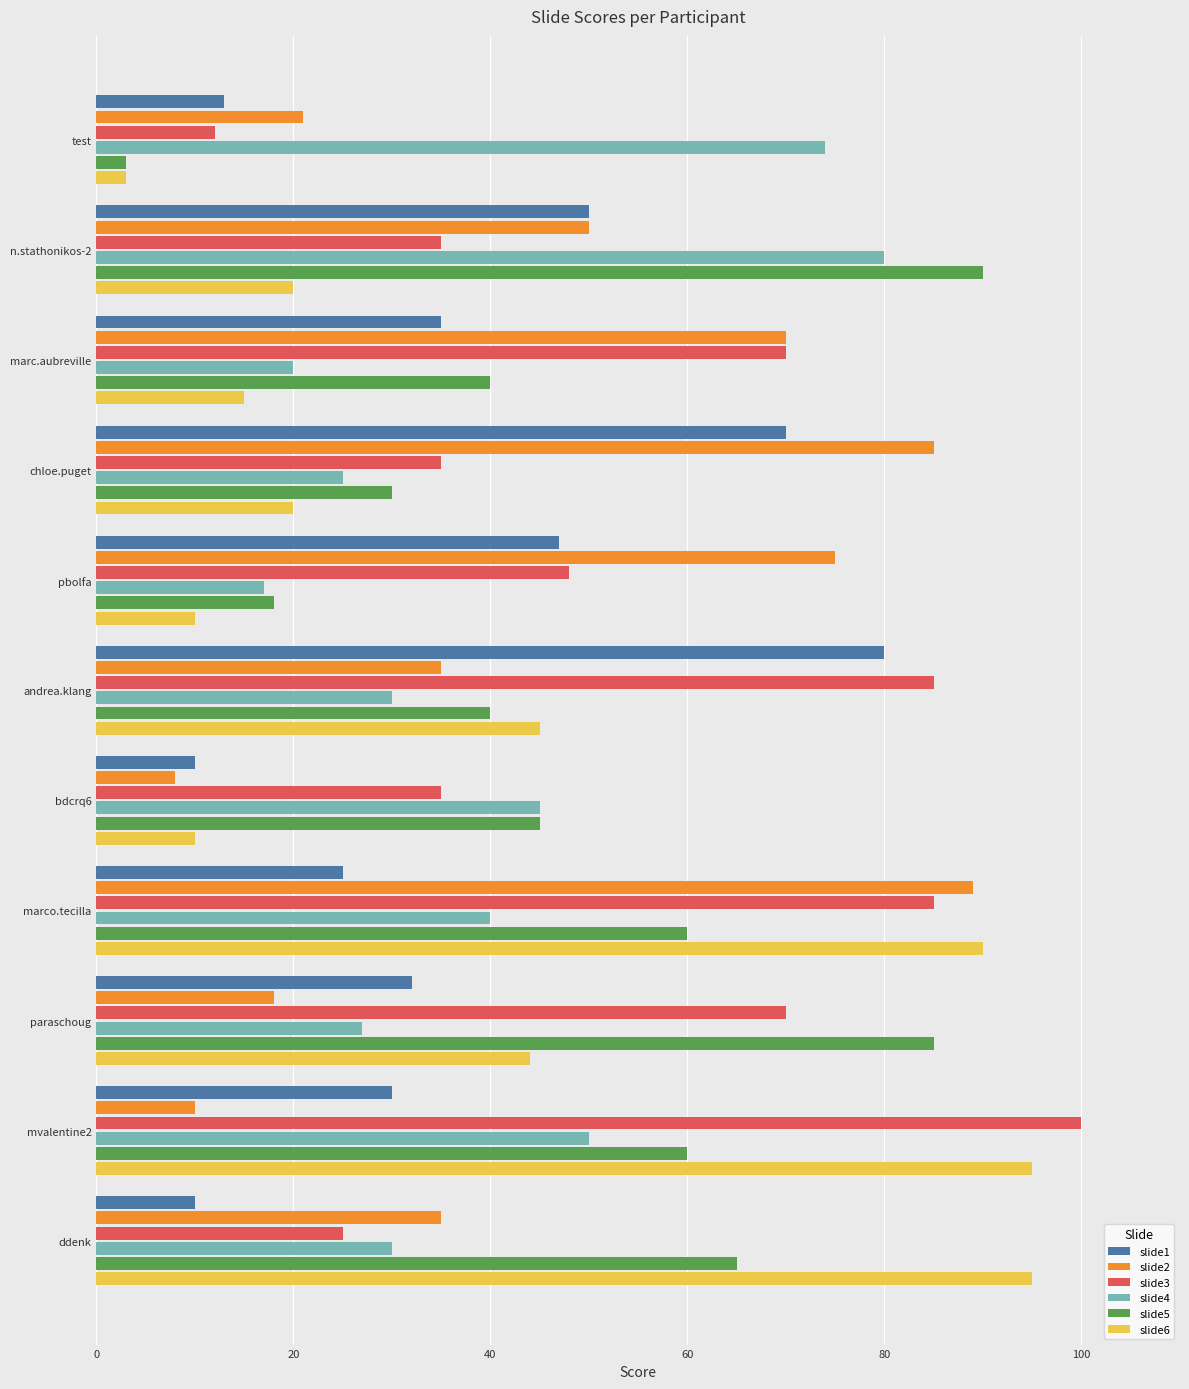

What is the average value of the slide3 series?

55